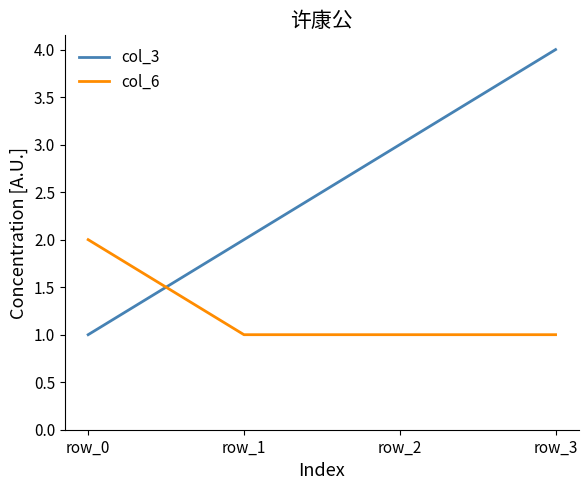

Reading left to right, list all the values displayed in this chart.

col_3: 1	2	3	4
col_6: 2	1	1	1